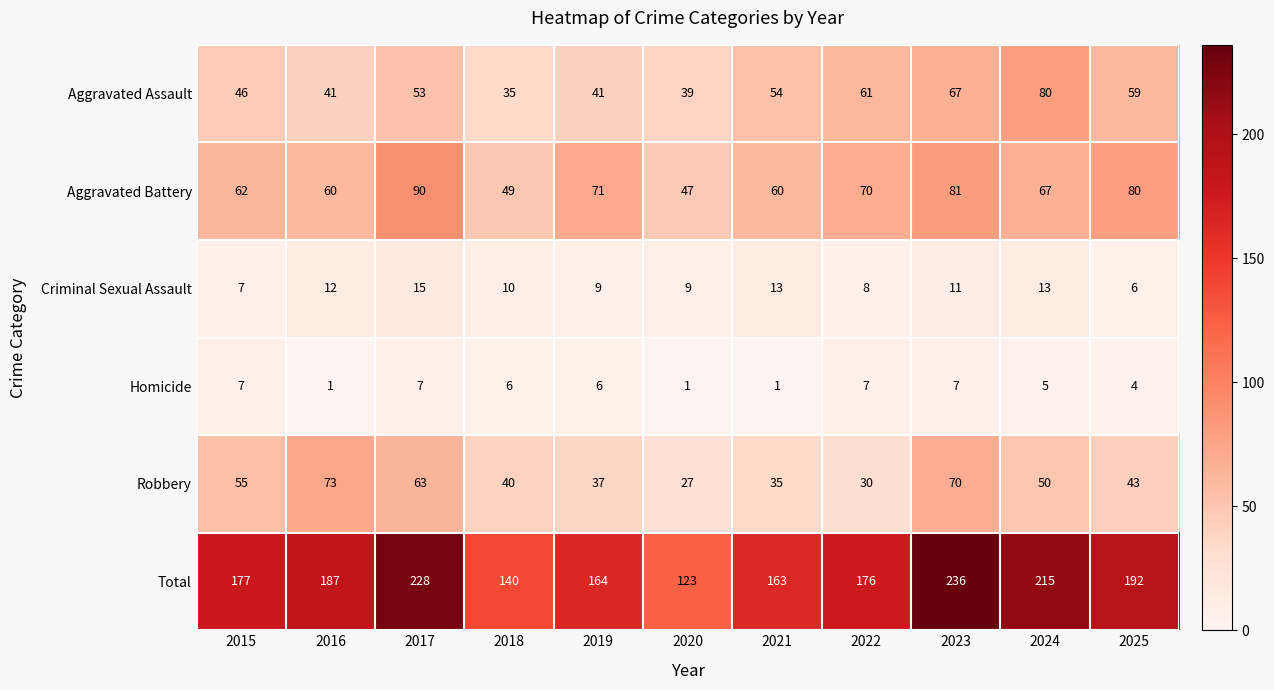

At how many categories does at least one series exceed 200?

3